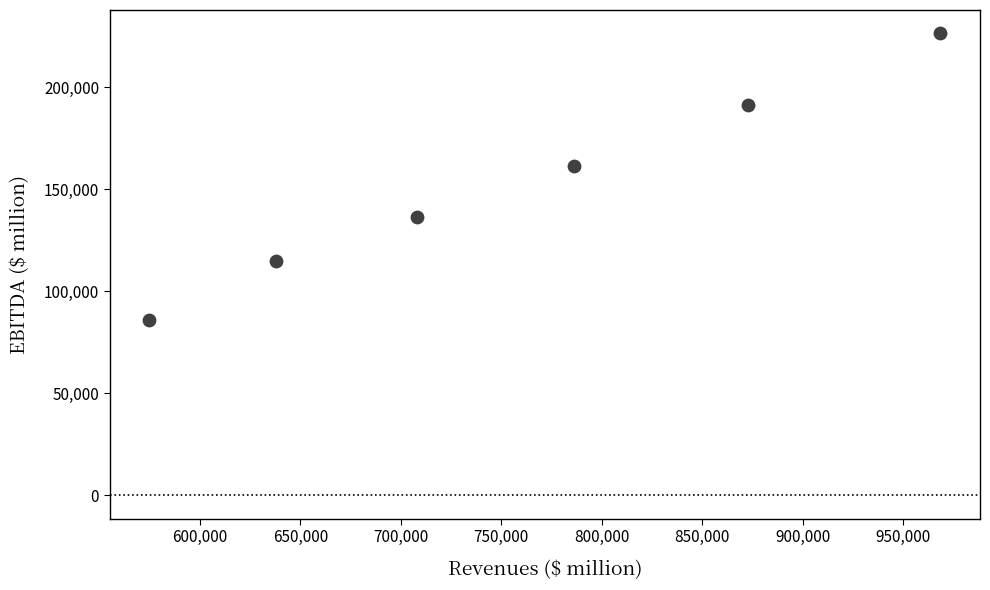

What Y value in the scatter plot is closest to 156124?

161522.3